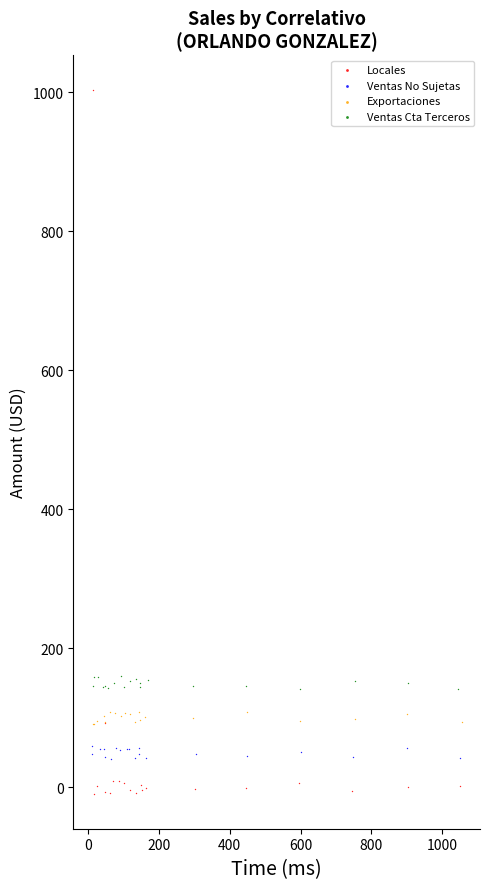

Which series contains the lowest Y value?

Locales